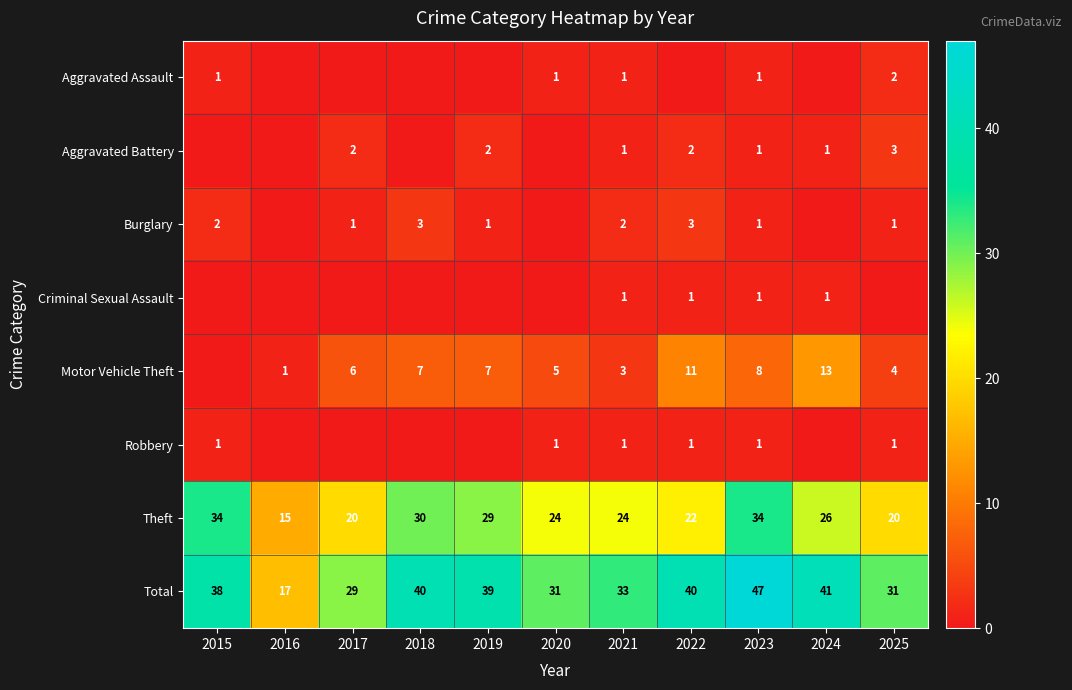

What value does the Theft series have at 2017, to the nearest 5?

20